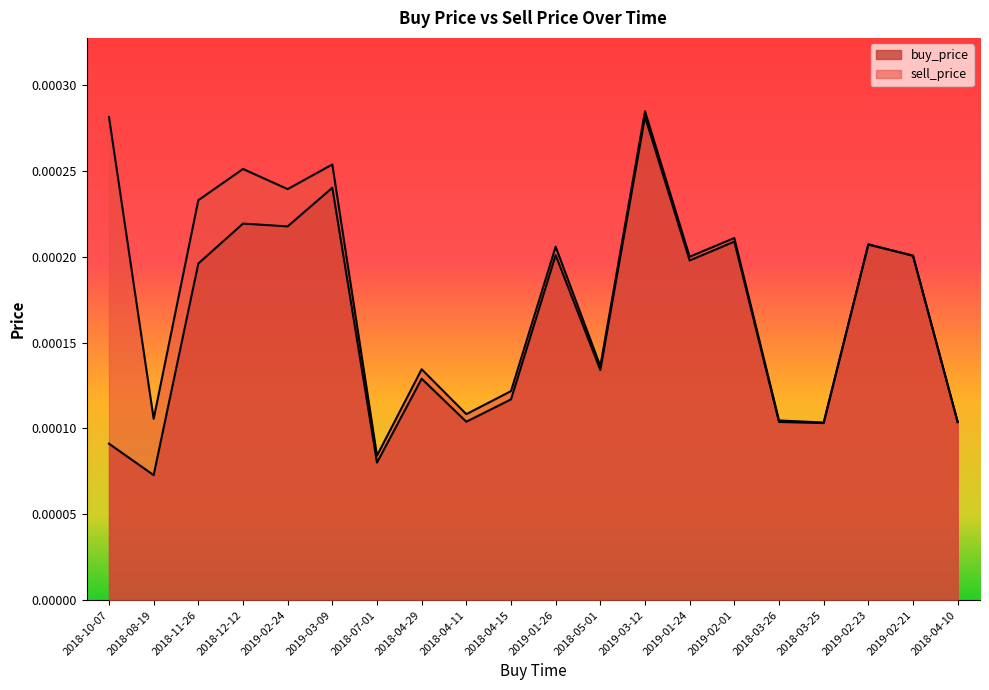

What are all the series names shown in the legend?

buy_price, sell_price